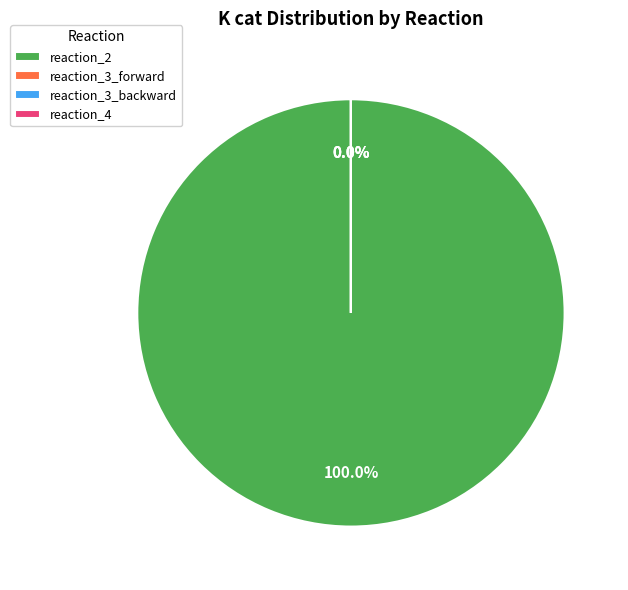

Does reaction_2 account for over 50% of the chart?

Yes